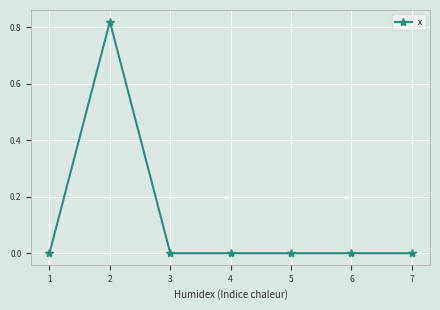

What is the change in value from 2 to 7?

-0.8